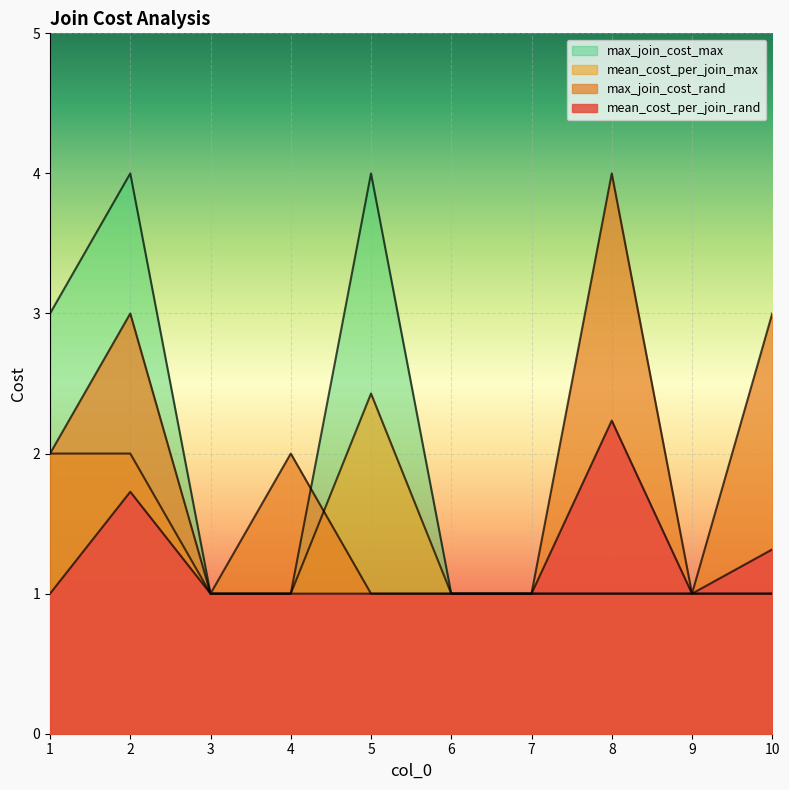

At which category is the sum across all series the highest?

2